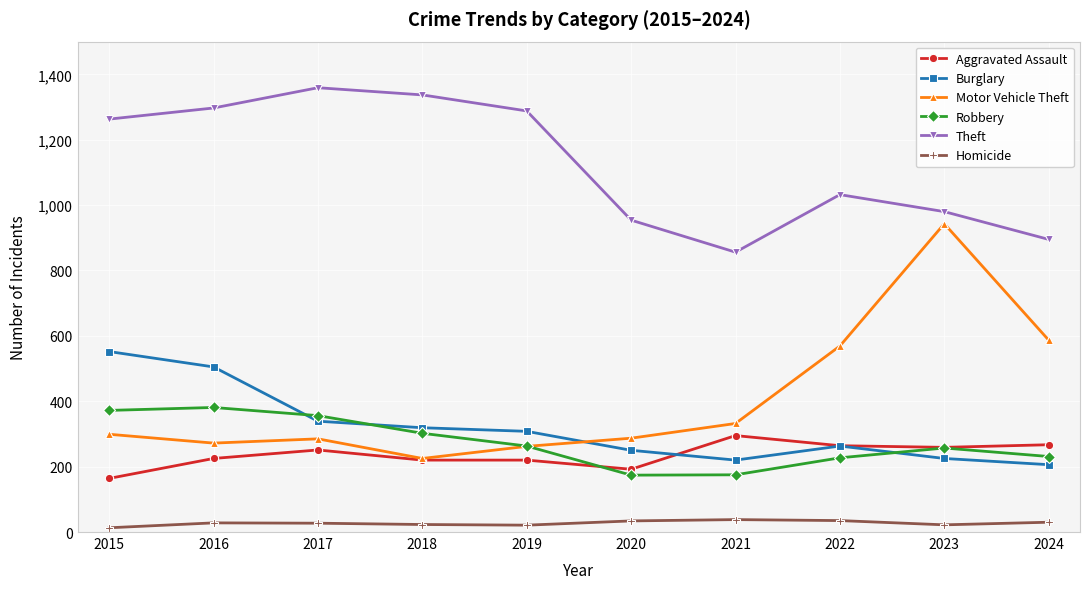

The Theft series shows 1297 at 2016. True or false?

True